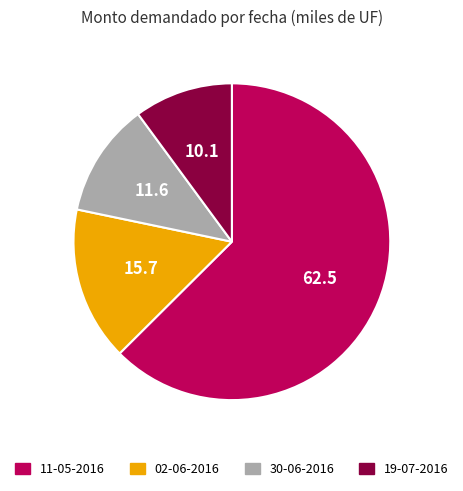

Rank the categories by value from highest to lowest.

11-05-2016, 02-06-2016, 30-06-2016, 19-07-2016